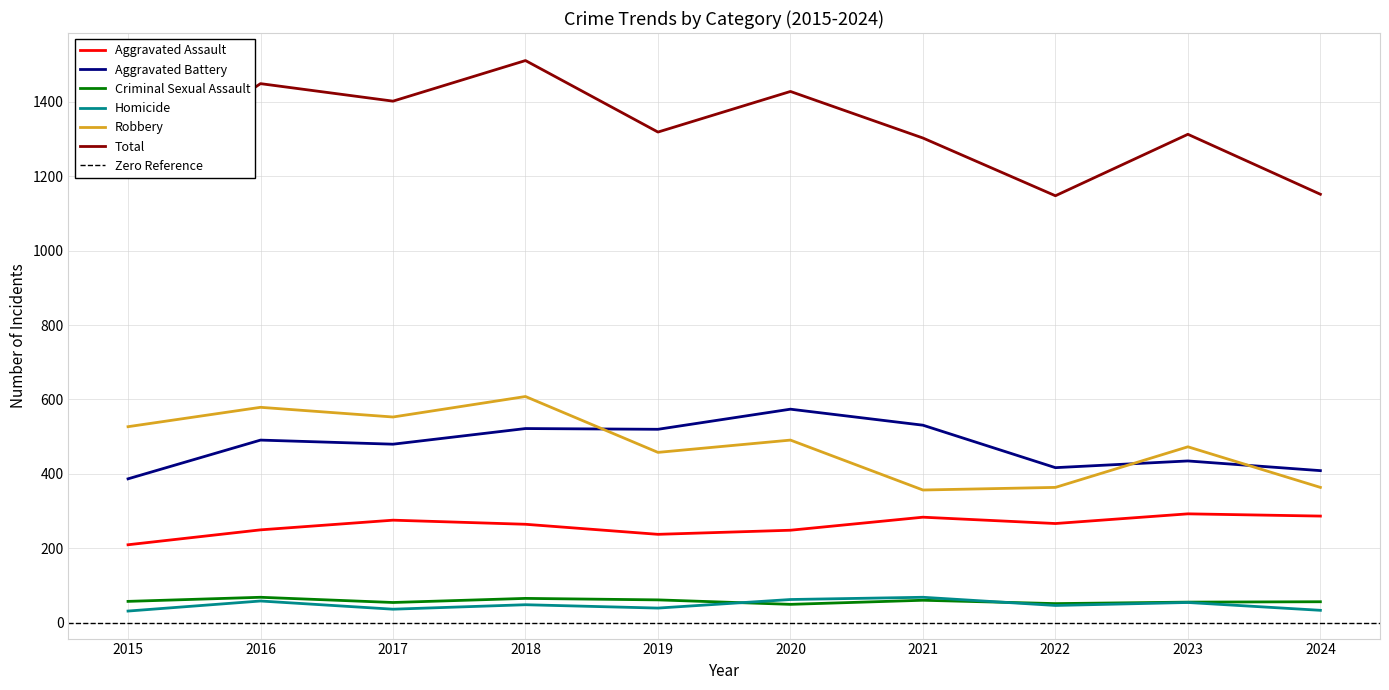

True or false: Total and Homicide intersect in this chart.

False